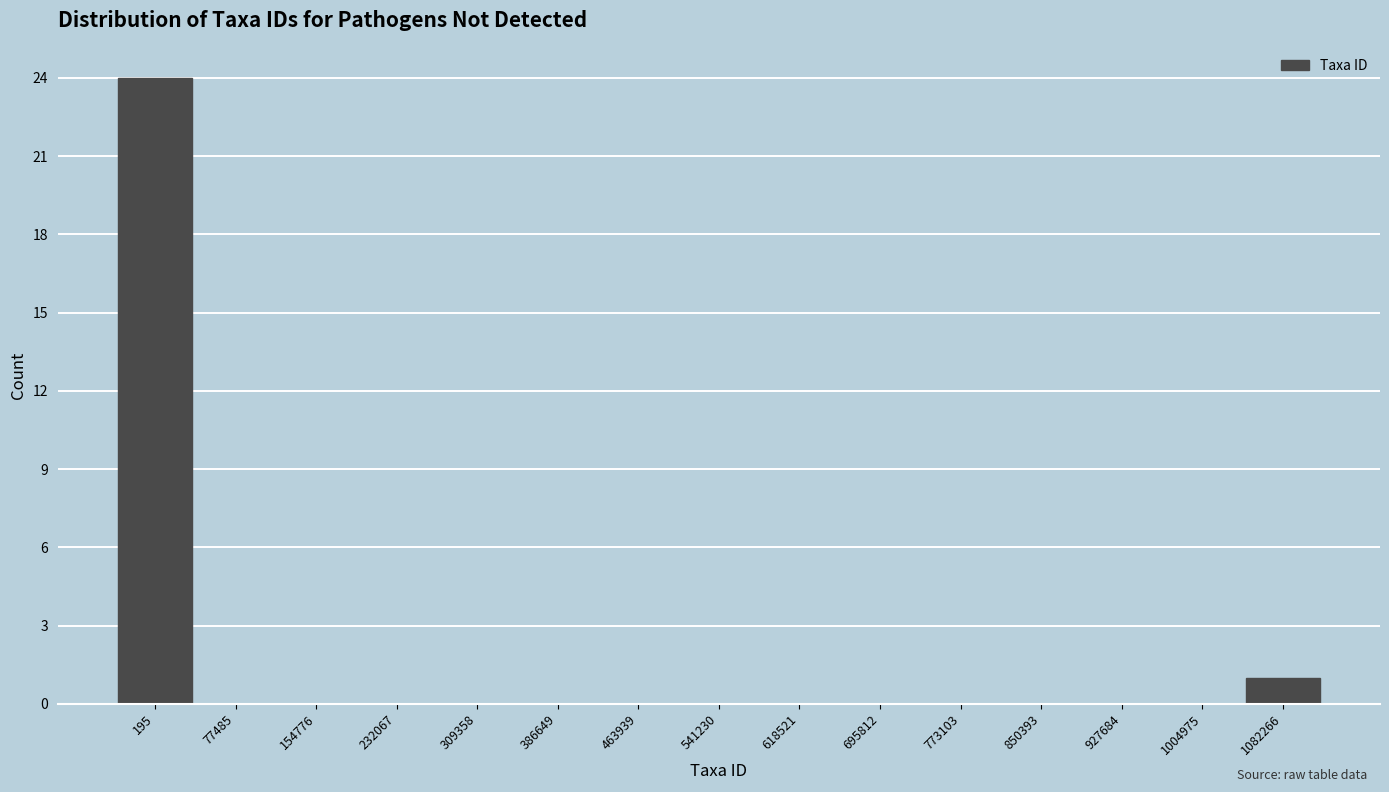

Reading right to left, what are all the values shown in this chart?

1082266=1	1004975=0	927684=0	850393=0	773103=0	695812=0	618521=0	541230=0	463939=0	386649=0	309358=0	232067=0	154776=0	77485=0	195=24